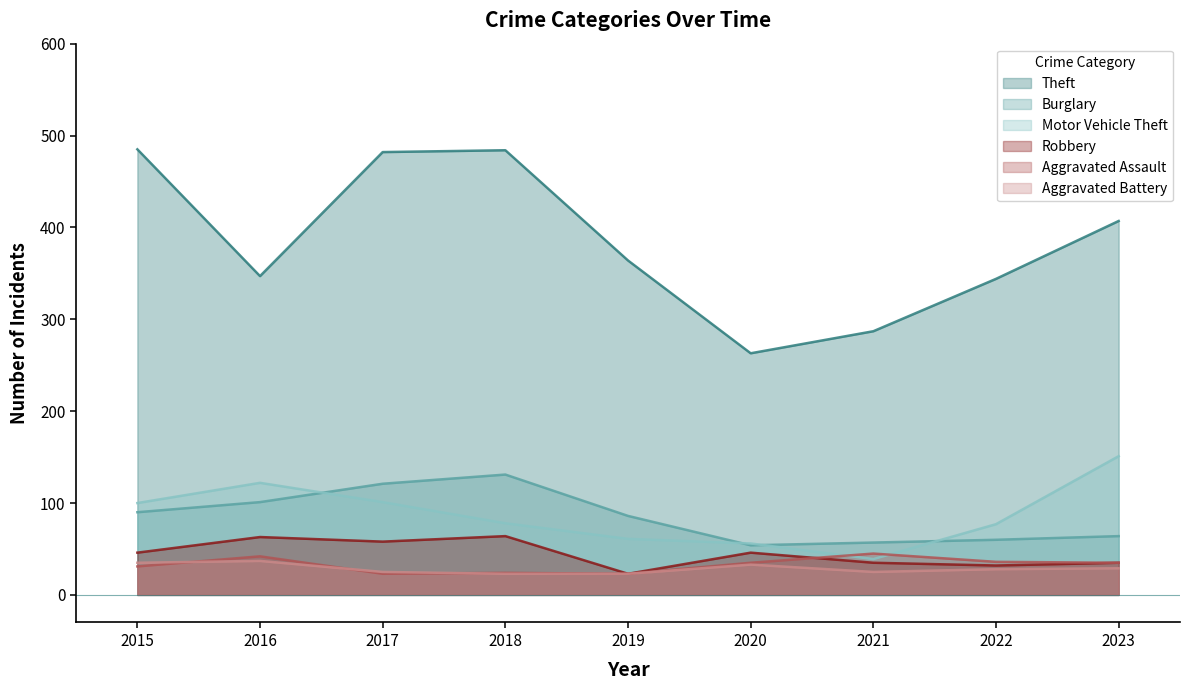

The value of Robbery at 2022 is 32. True or false?

True